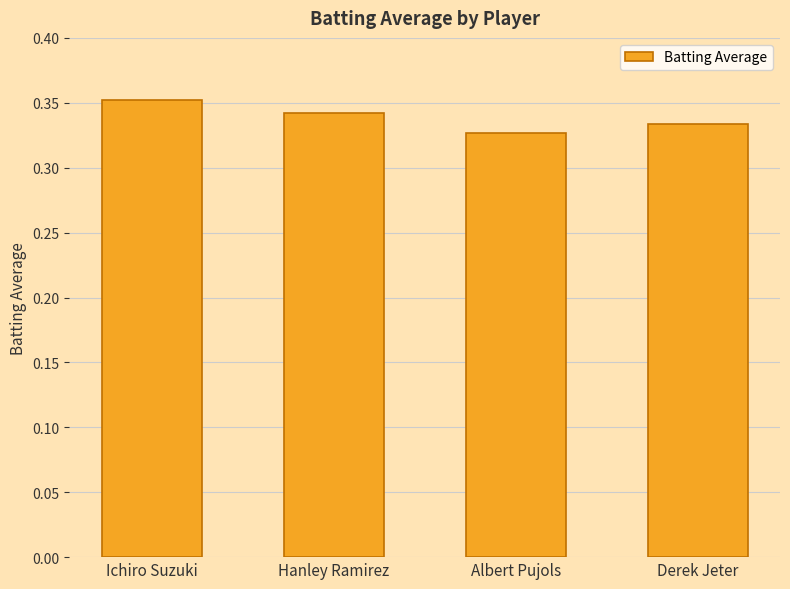

The value at Albert Pujols is 0.1. True or false?

False